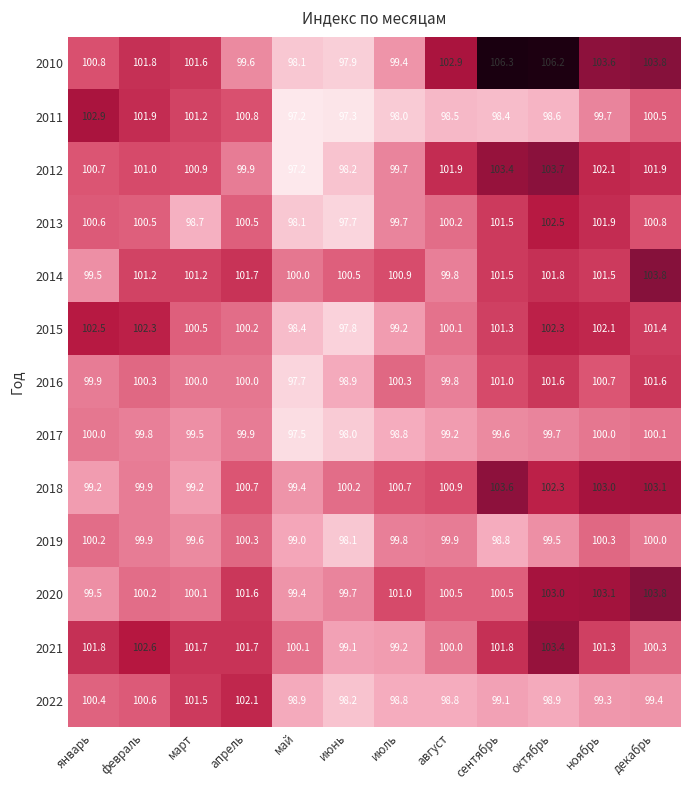

Which series has the widest spread of values?

2010